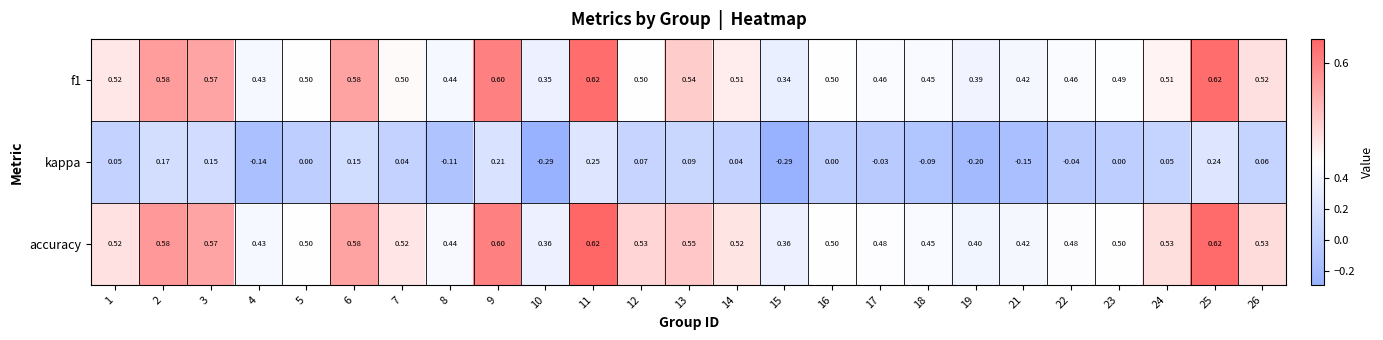

Between 3 and 11, which series saw the biggest shift?

kappa